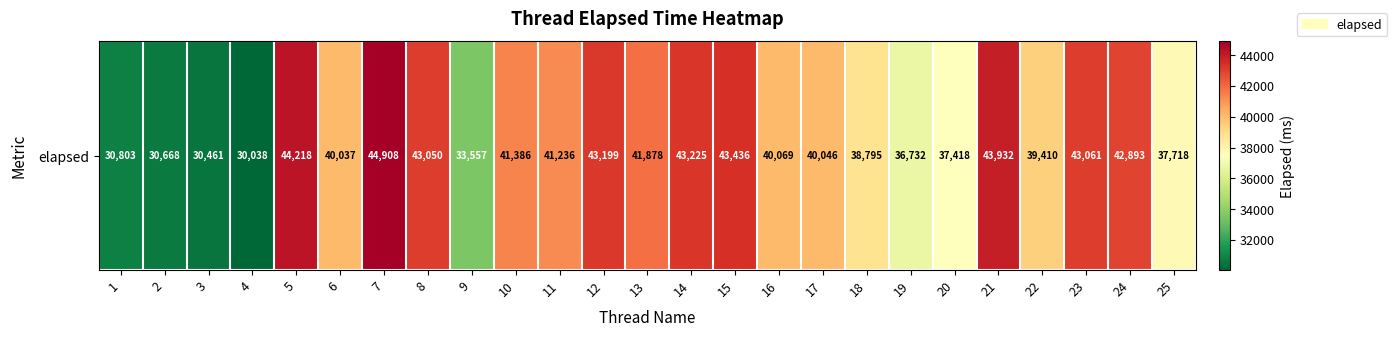

The chart shows a value of 67013 at 14. True or false?

False